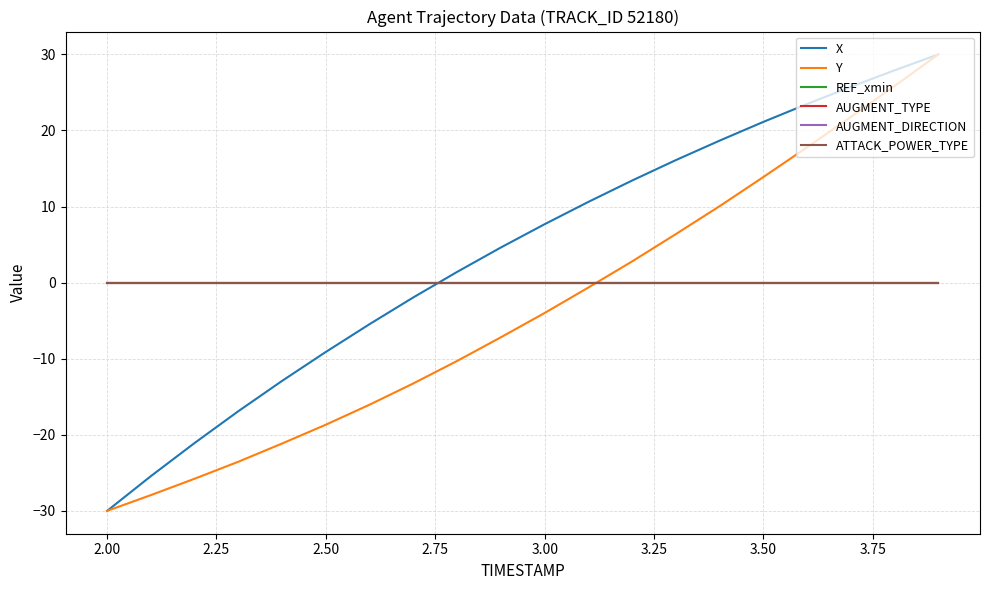

Is this an area chart (filled region under the line)?

No